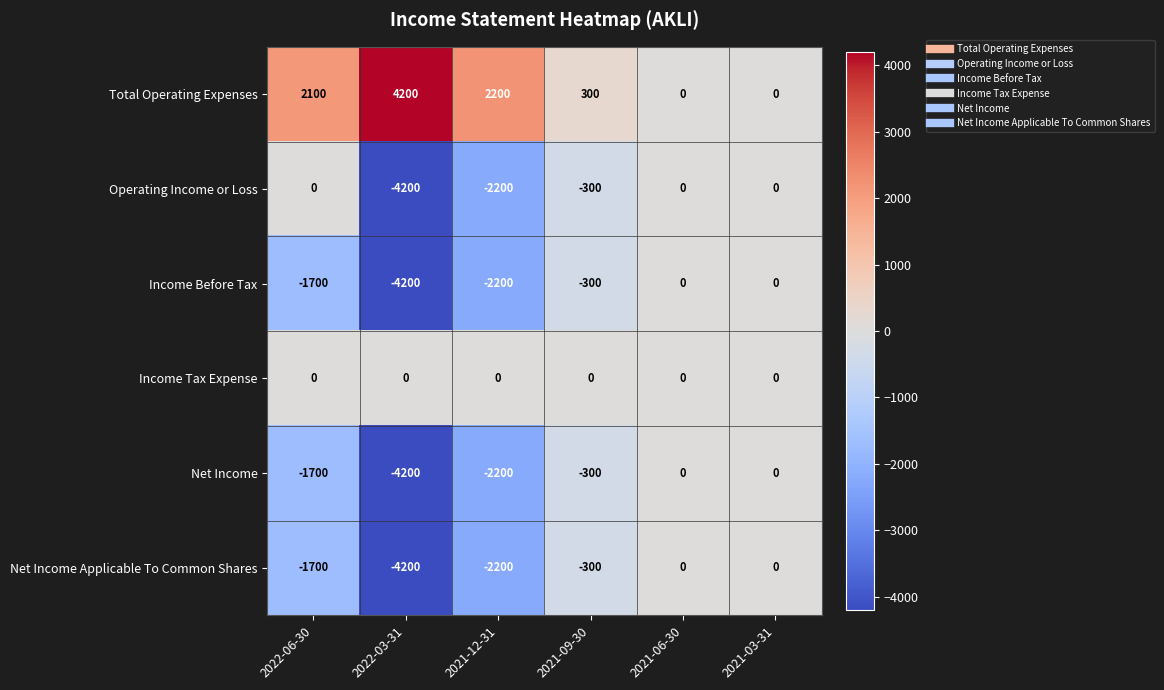

Which series has the largest total across all categories?

Total Operating Expenses